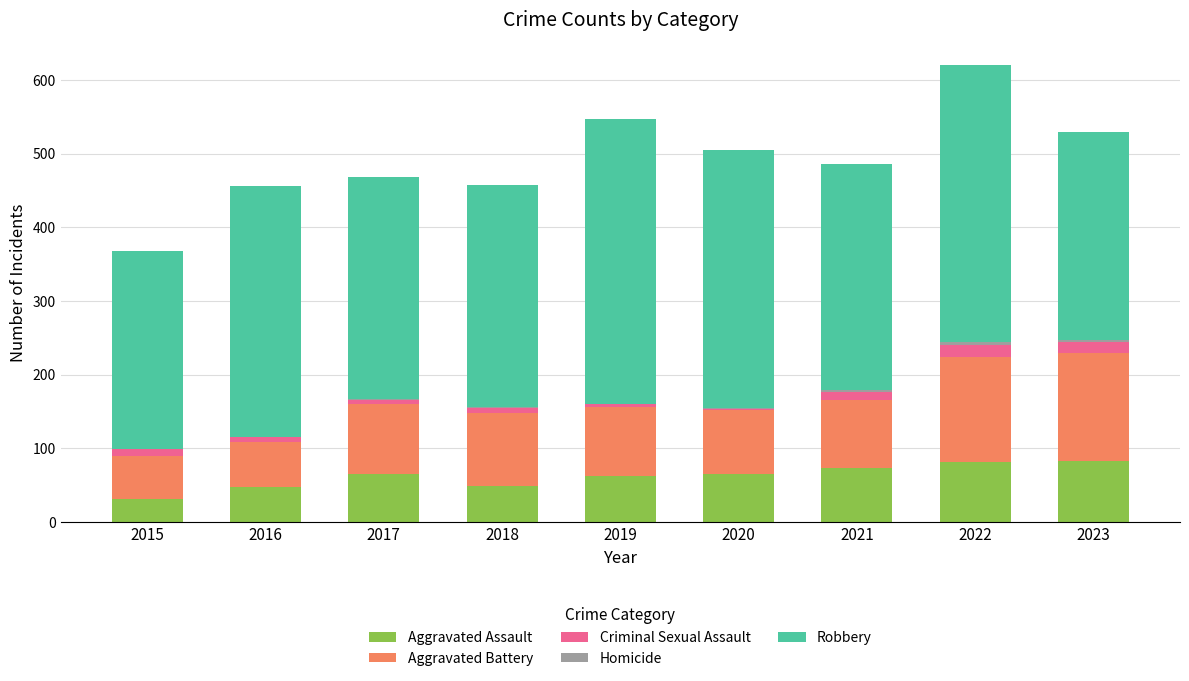

What is the maximum value for Aggravated Assault?

83